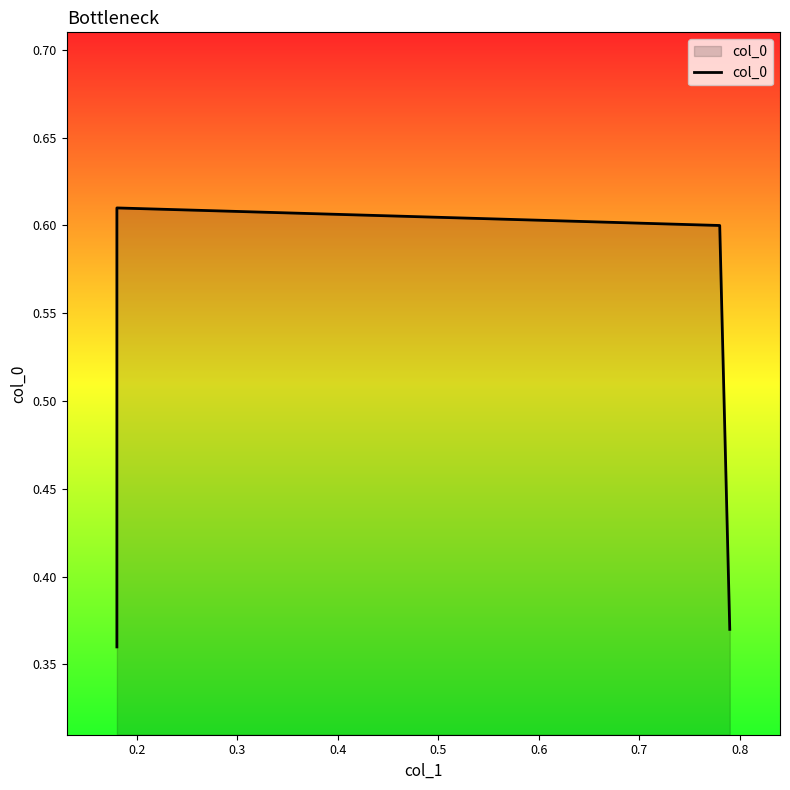

What is the average value?

0.5